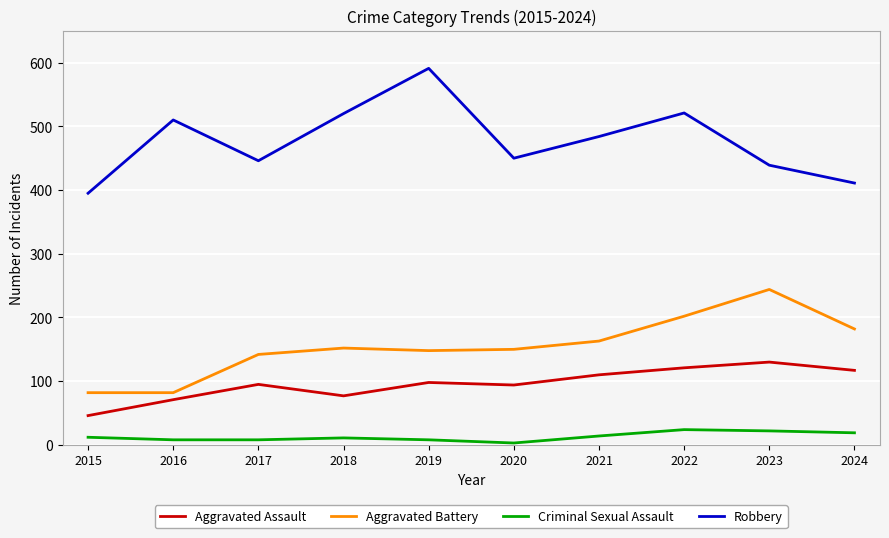

True or false: Robbery has a value of 446 at 2017.

True